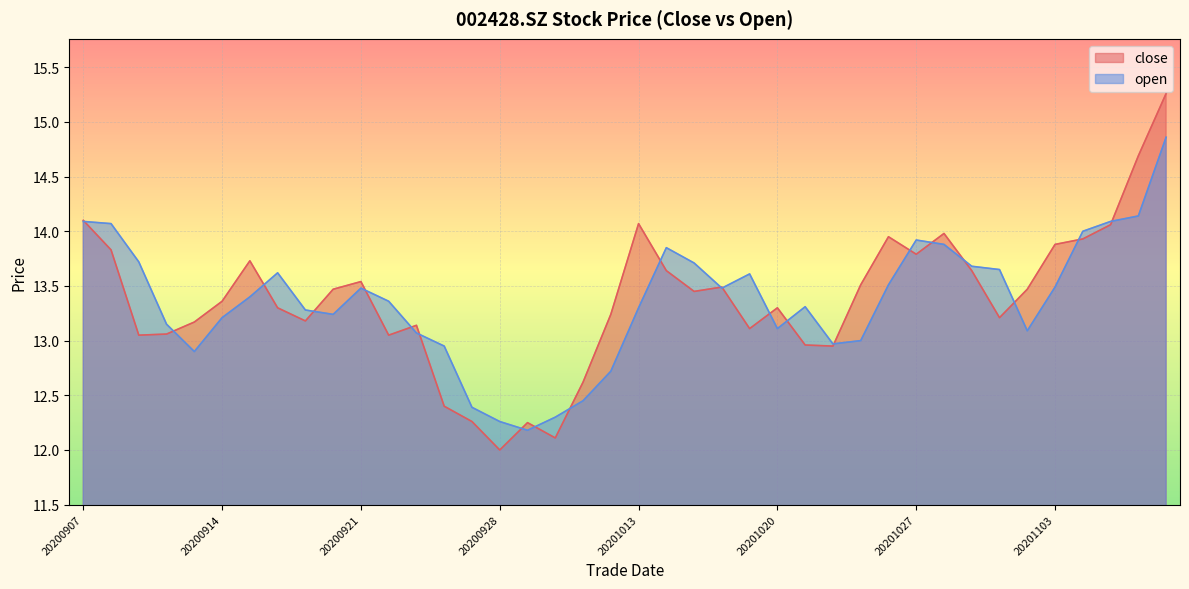

What is the difference between the open values at 20201027 and 20201026?

0.4